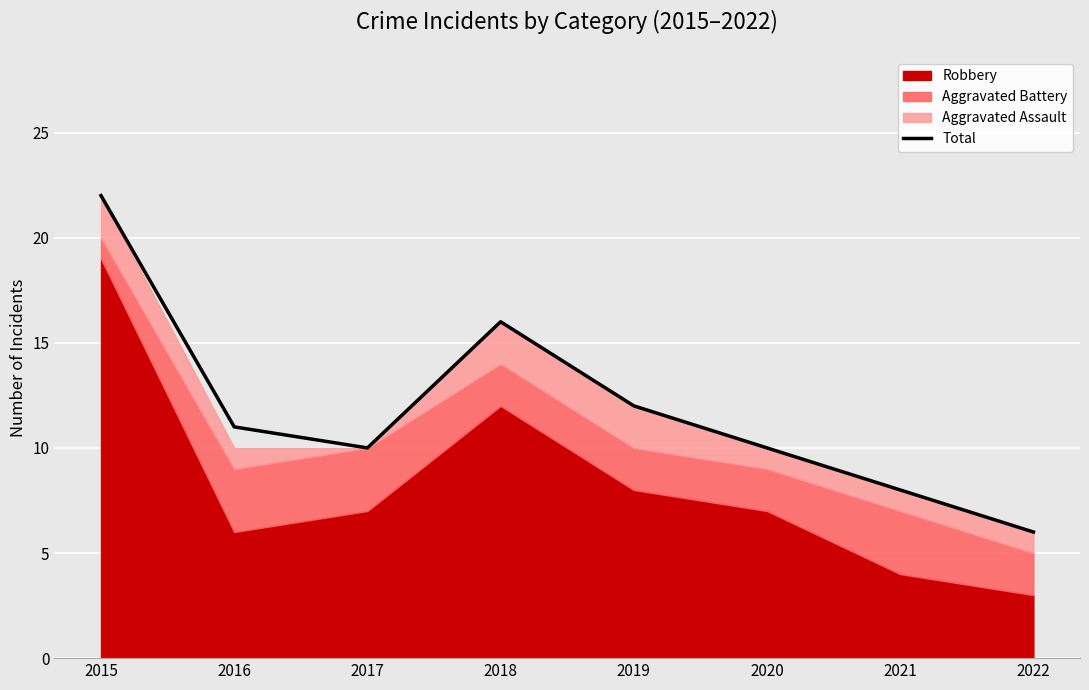

What is the maximum value shown in the chart?

22